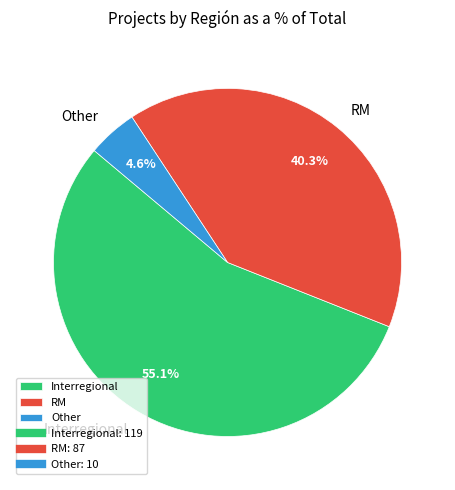

The Other slice represents 16% of the pie. True or false?

False